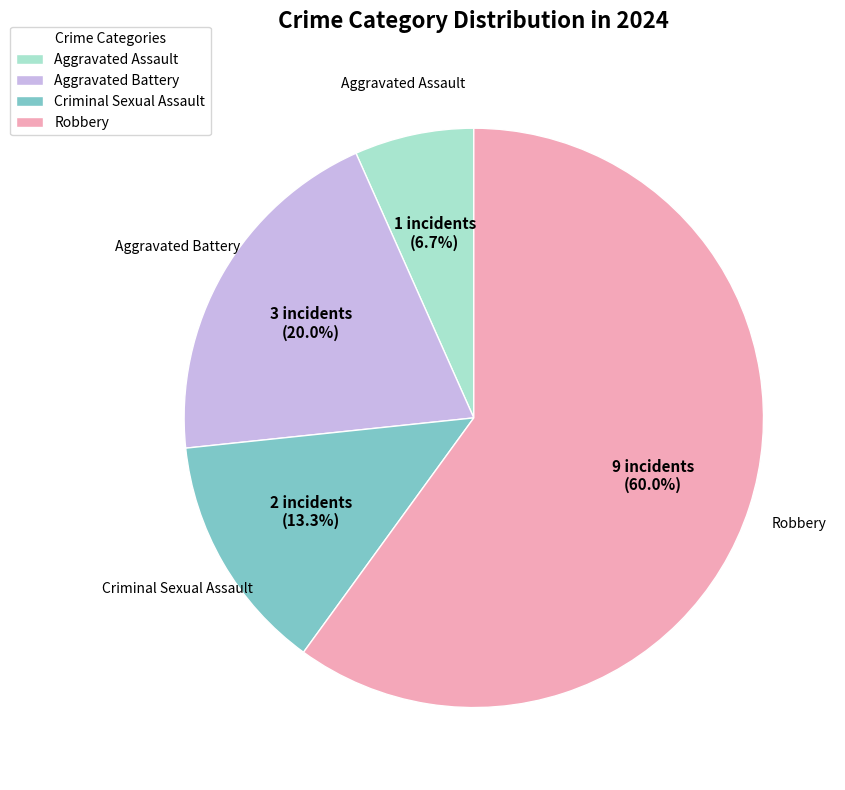

Rank the categories by value from highest to lowest.

Robbery, Aggravated Battery, Criminal Sexual Assault, Aggravated Assault